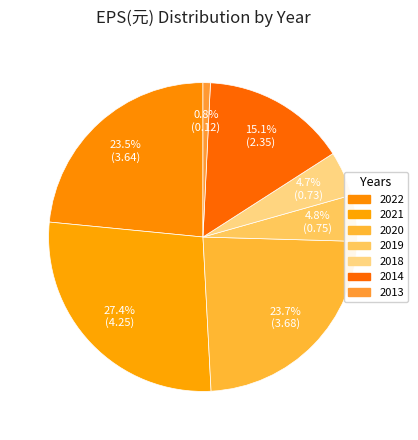

The 2013 slice represents 9% of the pie. True or false?

False